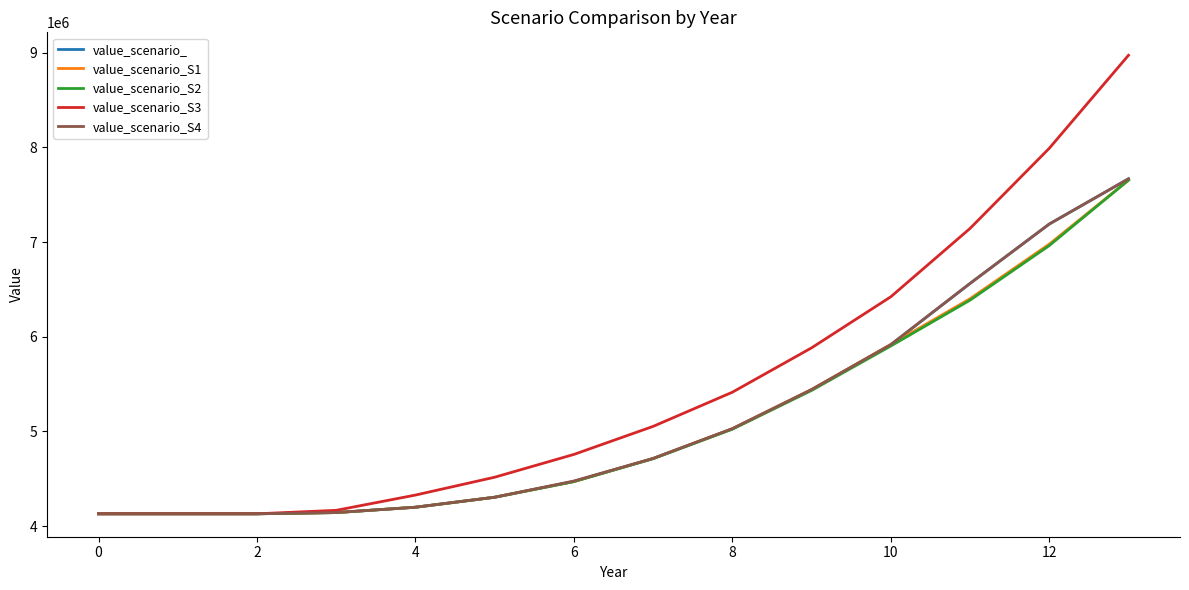

Which series has the largest range (max minus min)?

value_scenario_S3